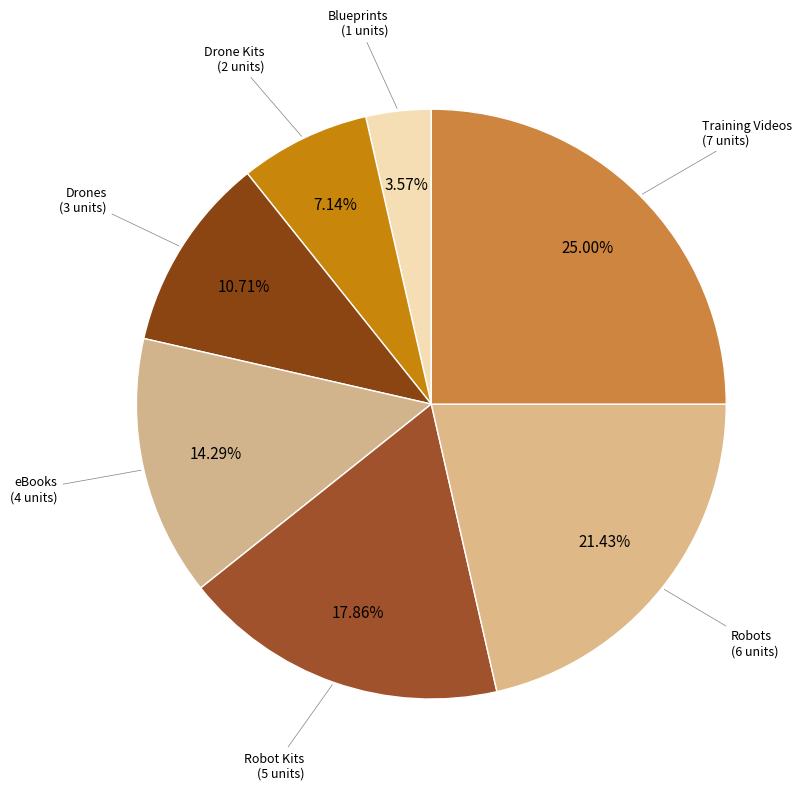

Count the number of slices in the pie.

7